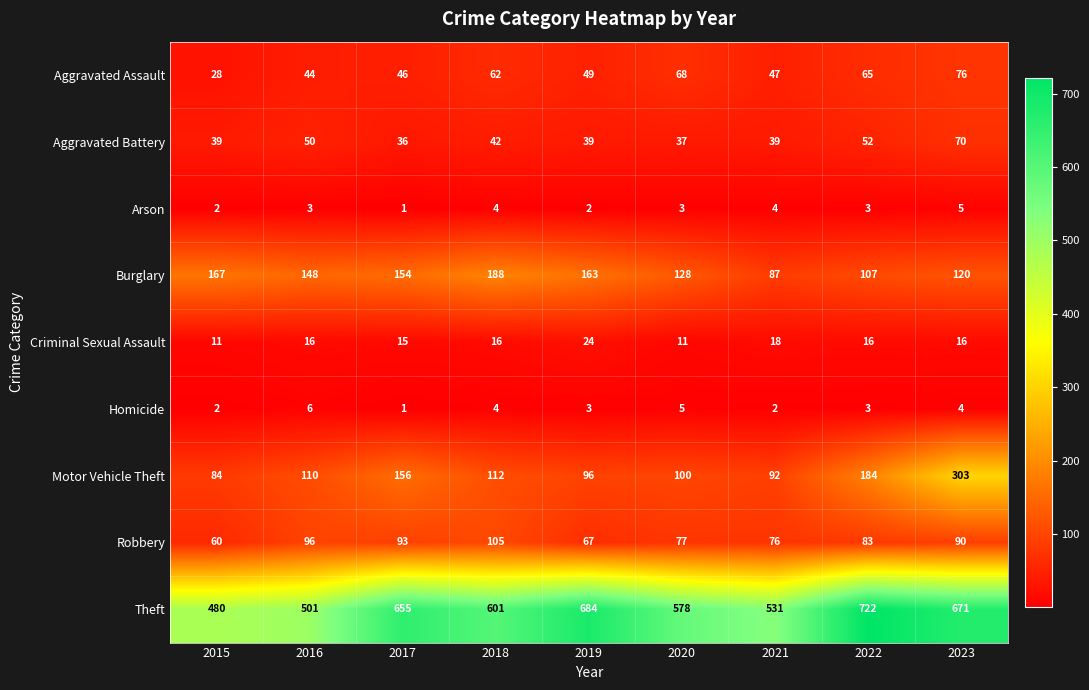

The Motor Vehicle Theft series shows 84 at 2015. True or false?

True